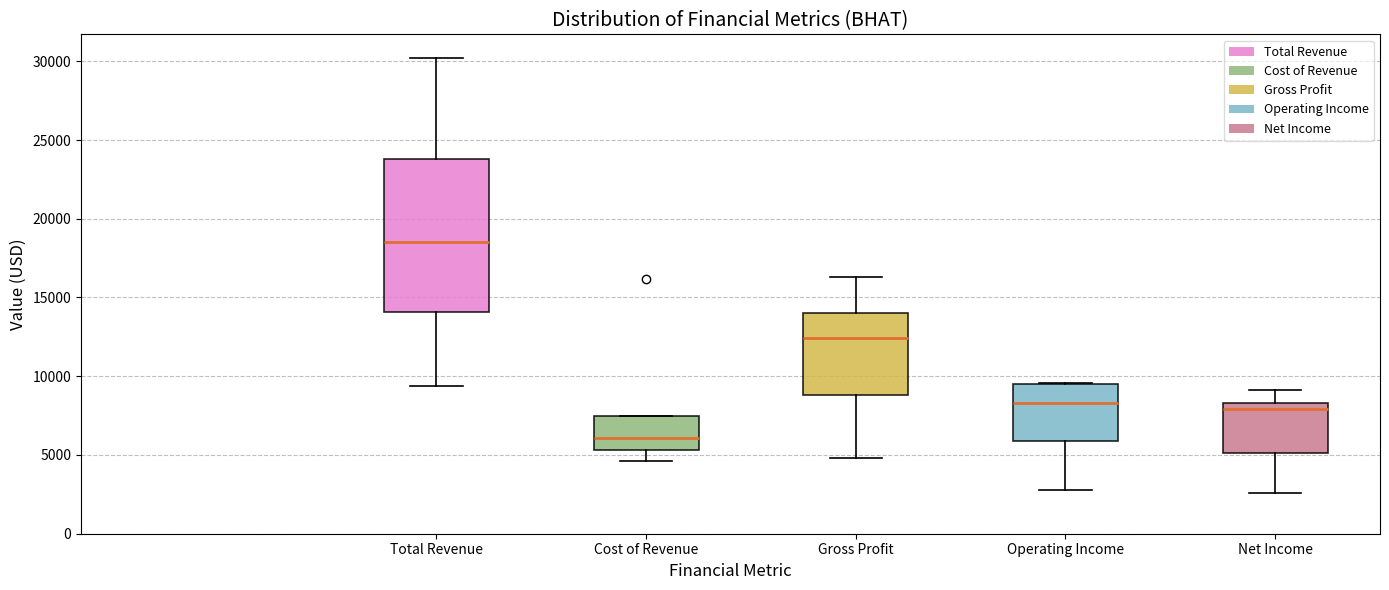

Reading left to right, transcribe this box plot: for each box, give where its median line is, the range the box spans, and where its two whiskers end, as read against the y-axis. The values are not printed on the chart, so give them approximately, as read against the axis.

Total Revenue: median 18500, box 14000 to 24000, whiskers 9500 to 30000
Cost of Revenue: median 6000, box 5500 to 7500, whiskers 4500 to 7500
Gross Profit: median 12500, box 9000 to 14000, whiskers 5000 to 16500
Operating Income: median 8500, box 6000 to 9500, whiskers 3000 to 9500
Net Income: median 8000, box 5000 to 8500, whiskers 2500 to 9000